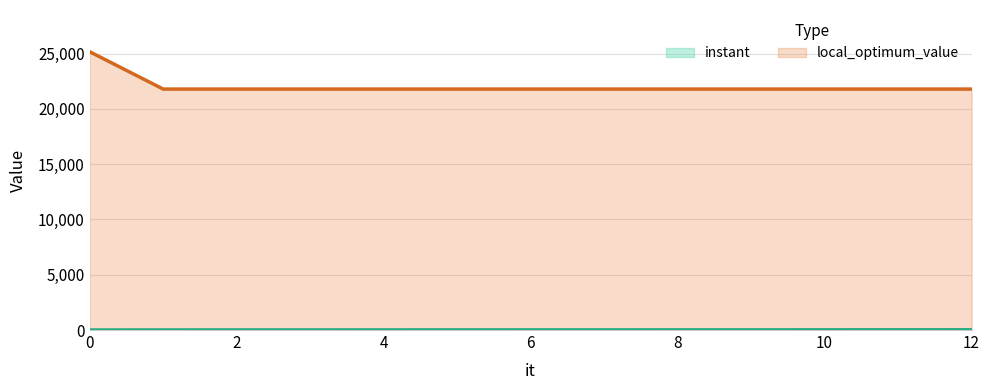

What is the value of the instant point at the 10th from the left?

12.4